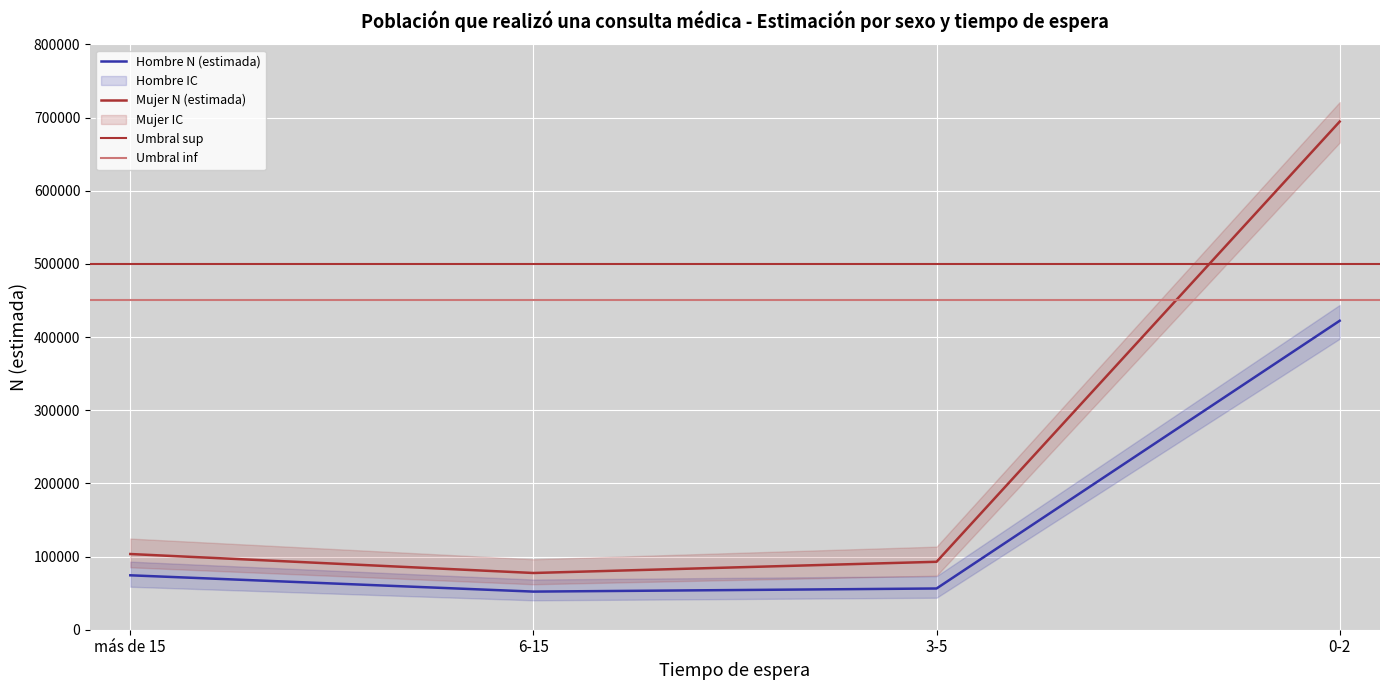

At which category is the sum across all series the highest?

0-2